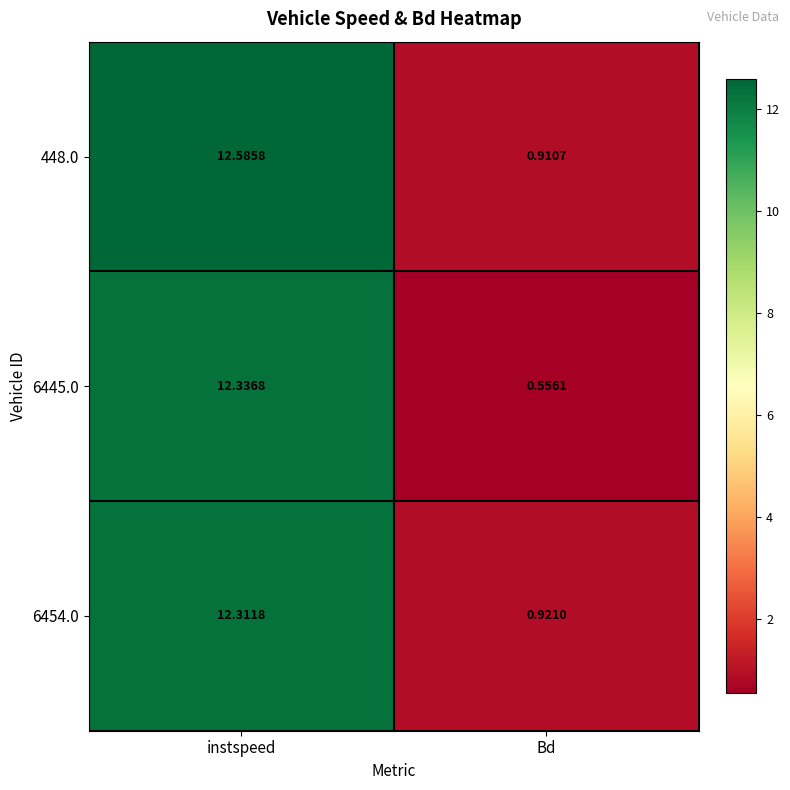

What is the total value across all series at Bd?

2.4